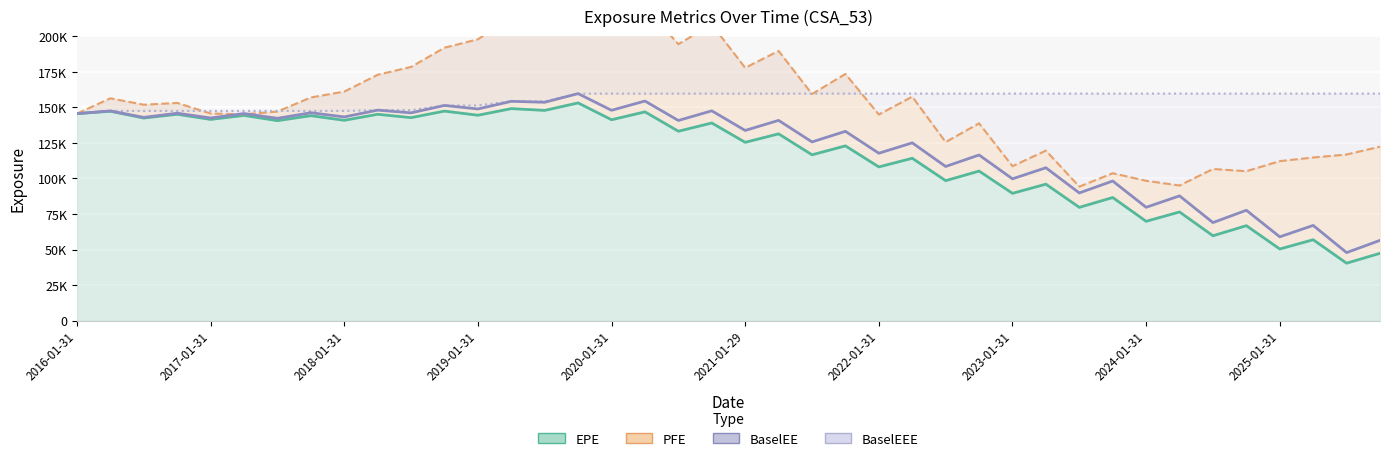

At which category is the sum across all series the highest?

15